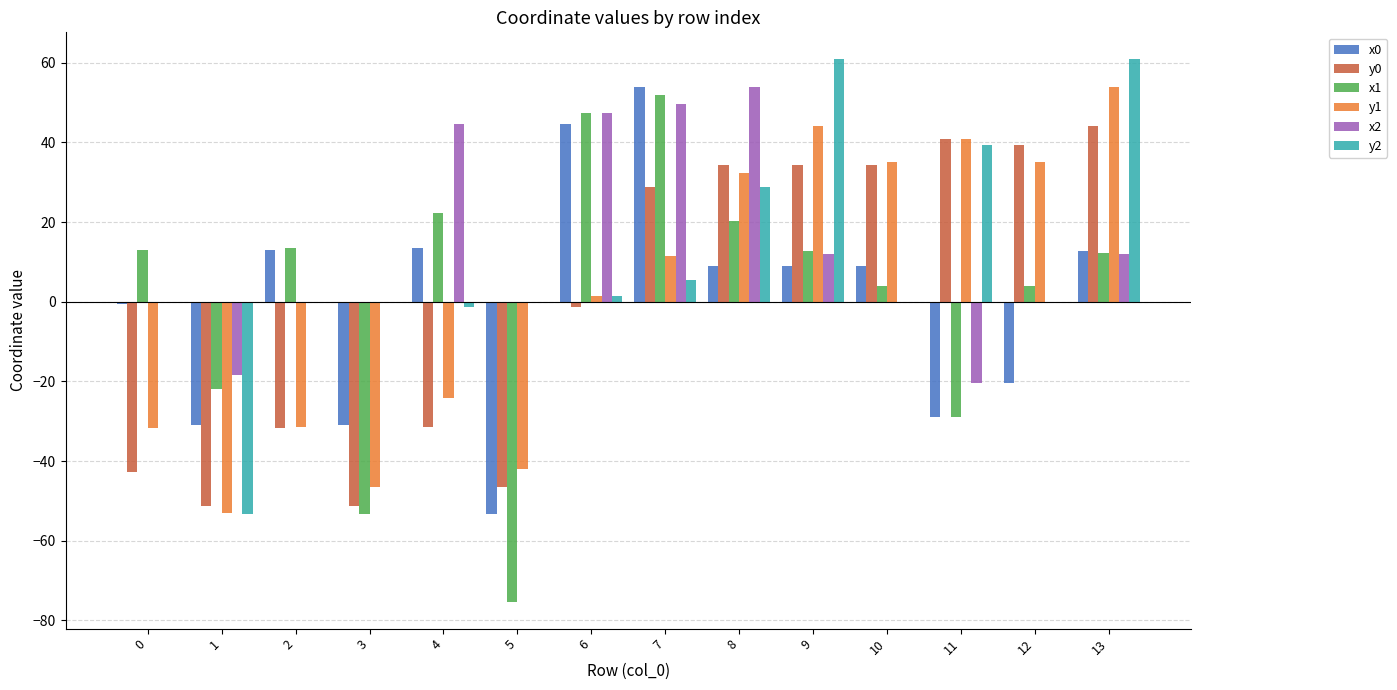

How many data points in x0 are above 9?

8